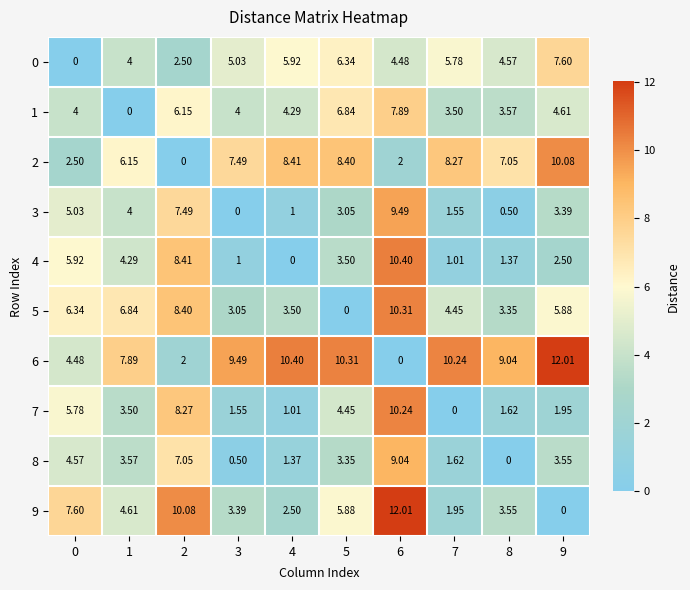

Is the value of 5 at 0 greater than the value of 0 at 1?

Yes